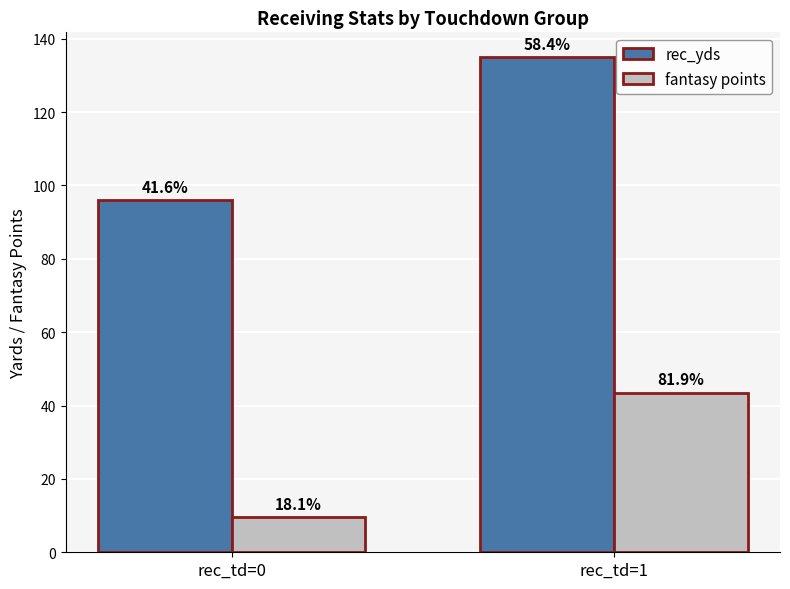

What are all the series names shown in the legend?

rec_yds, fantasy points